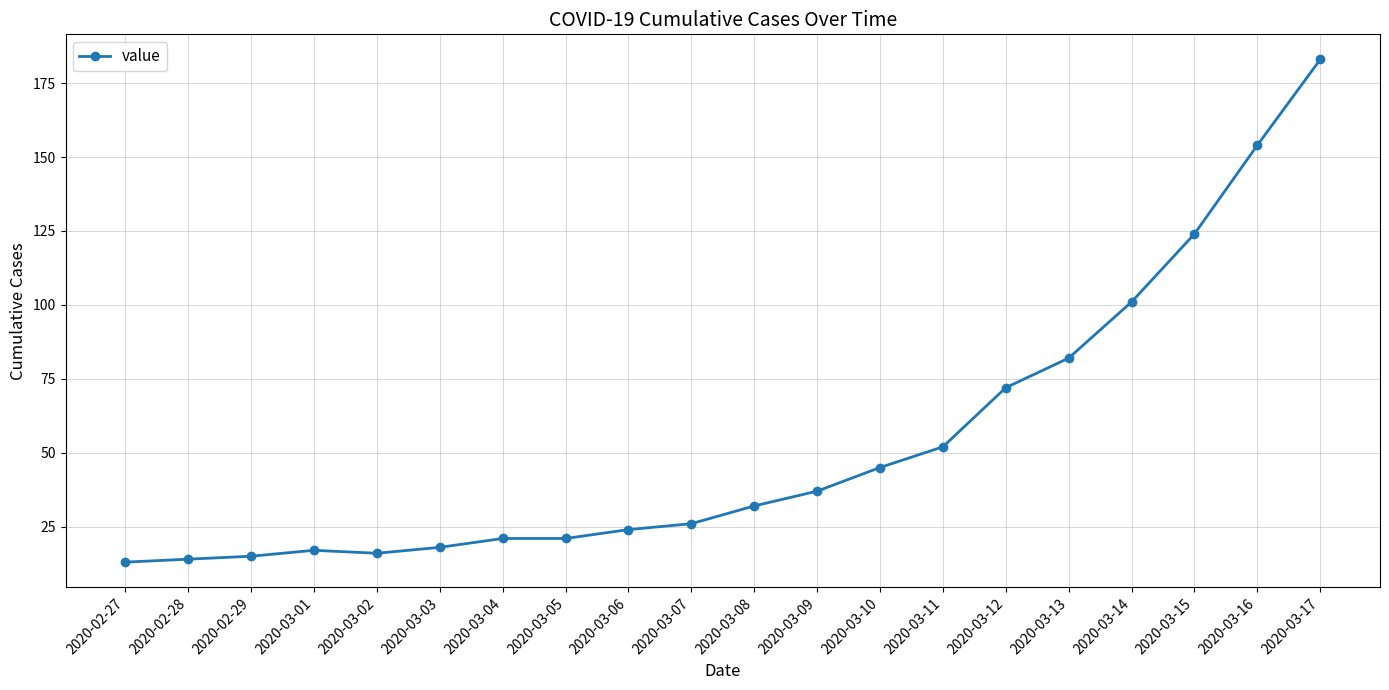

The value at 2020-03-06 is 10. True or false?

False